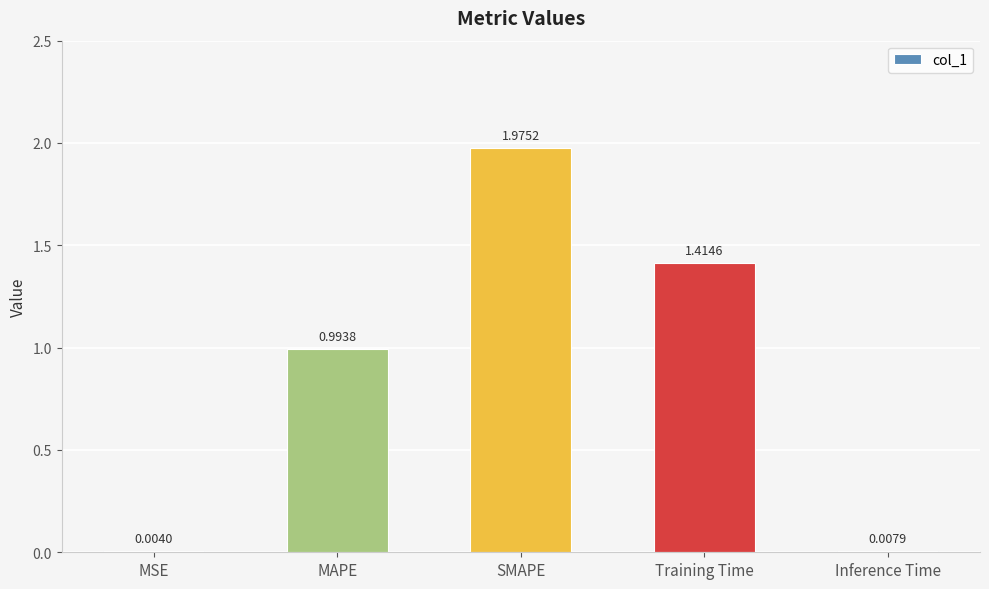

What is the sum of all values?

4.4